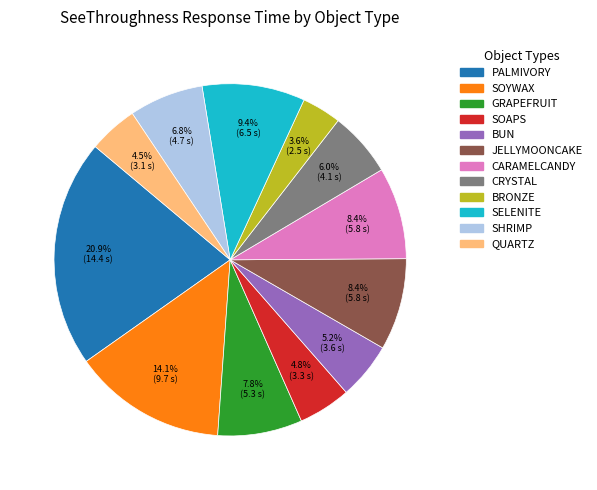

Is there any slice that represents more than half of the pie?

No